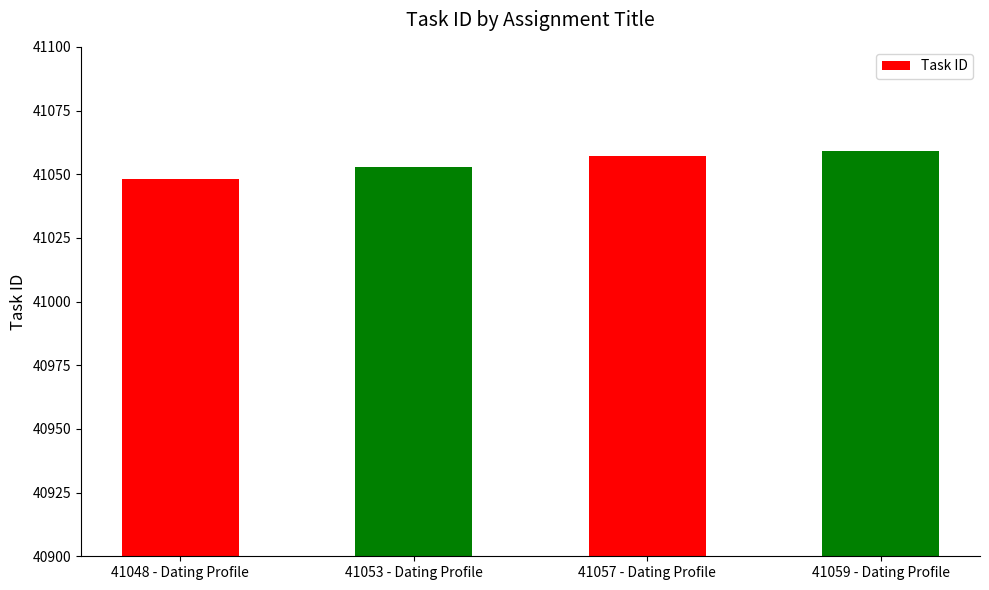

What is the change in value from 41053 - Dating Profile to 41057 - Dating Profile?

+4